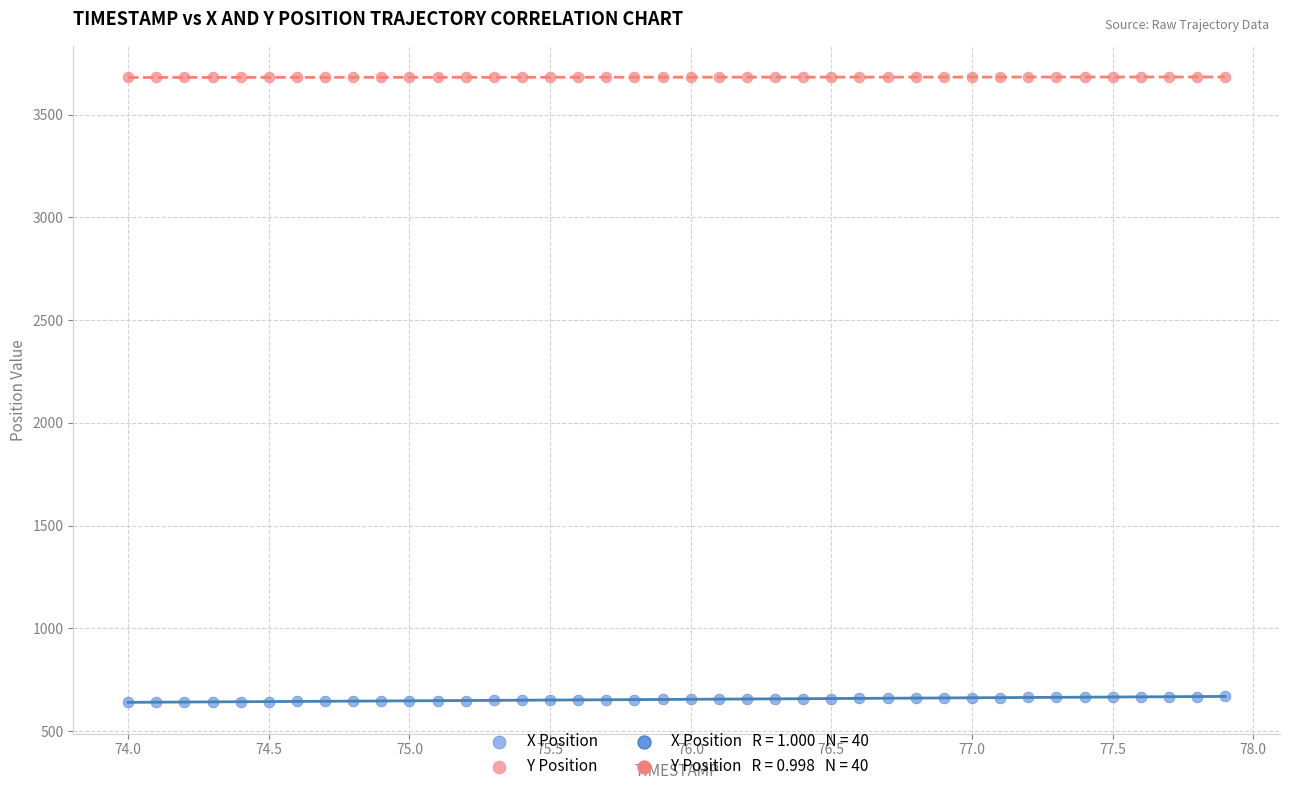

Across all data points, what is the range of X values (max minus min)?

3.9